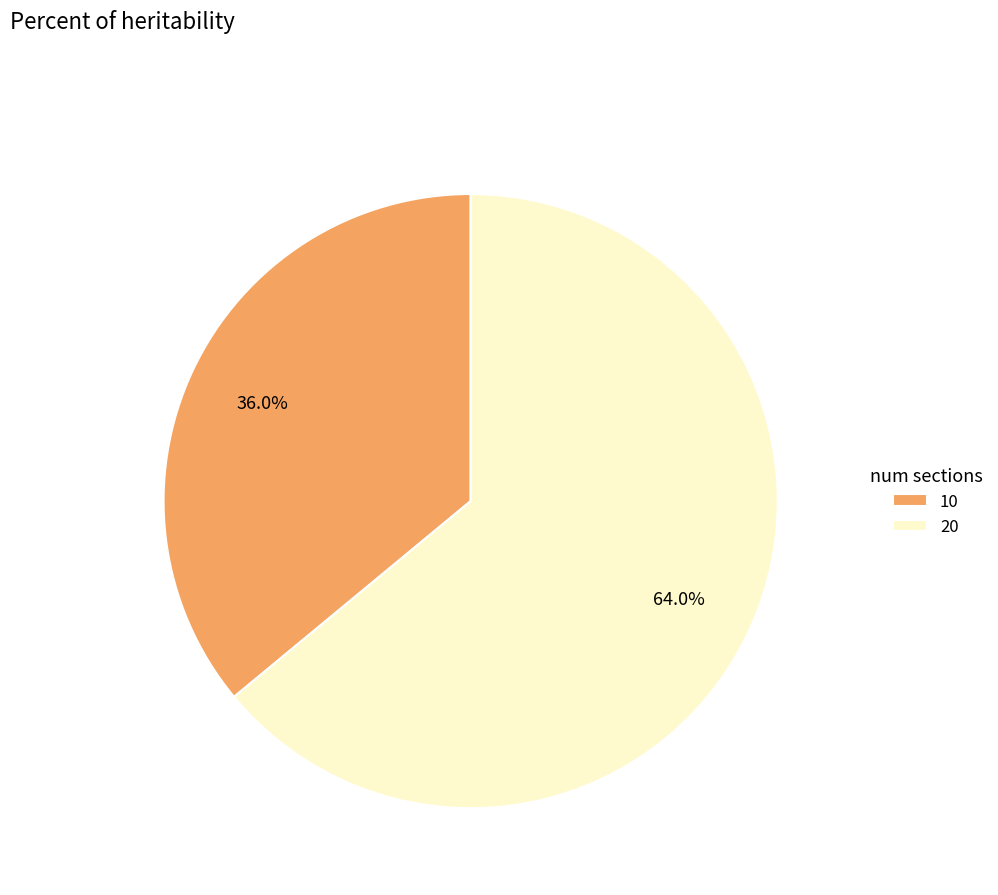

How much of the chart is everything except 10?

64.0%